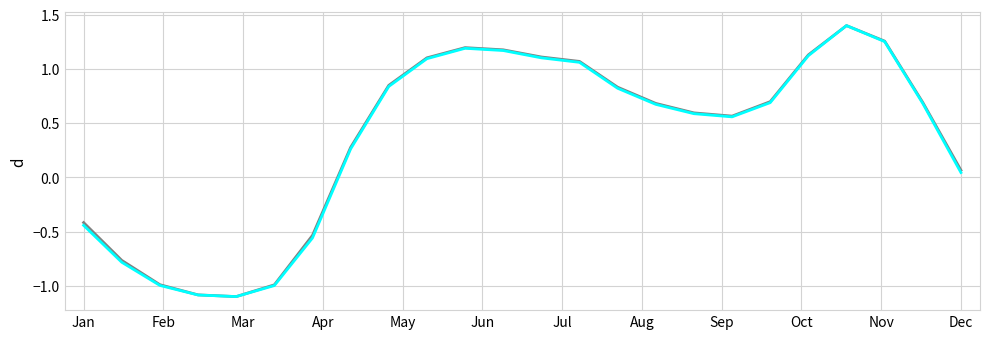

What is the minimum value shown in the chart?

-1.1